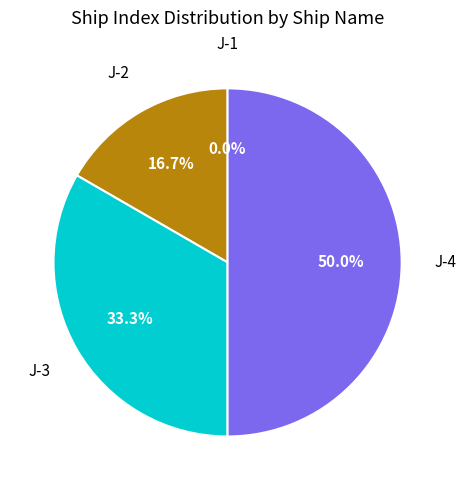

What percentage is NOT represented by J-1?

100.0%